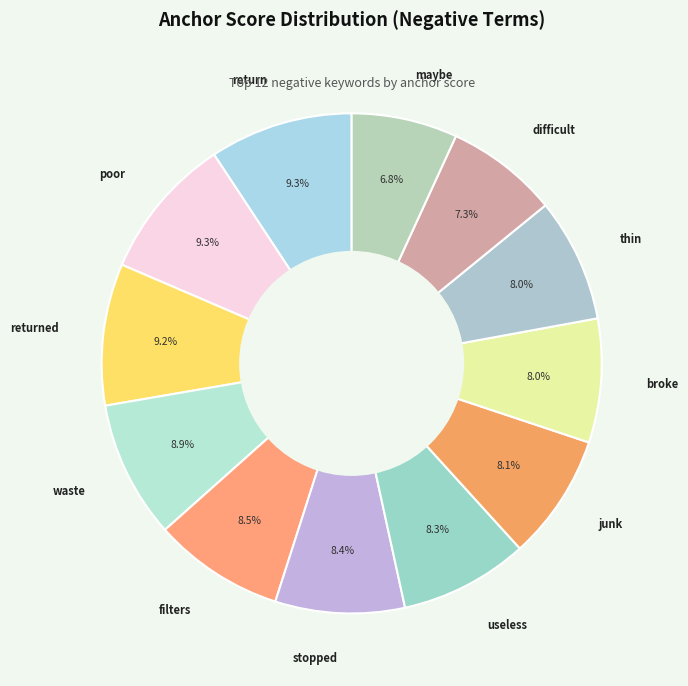

How many slices are in this pie chart?

12